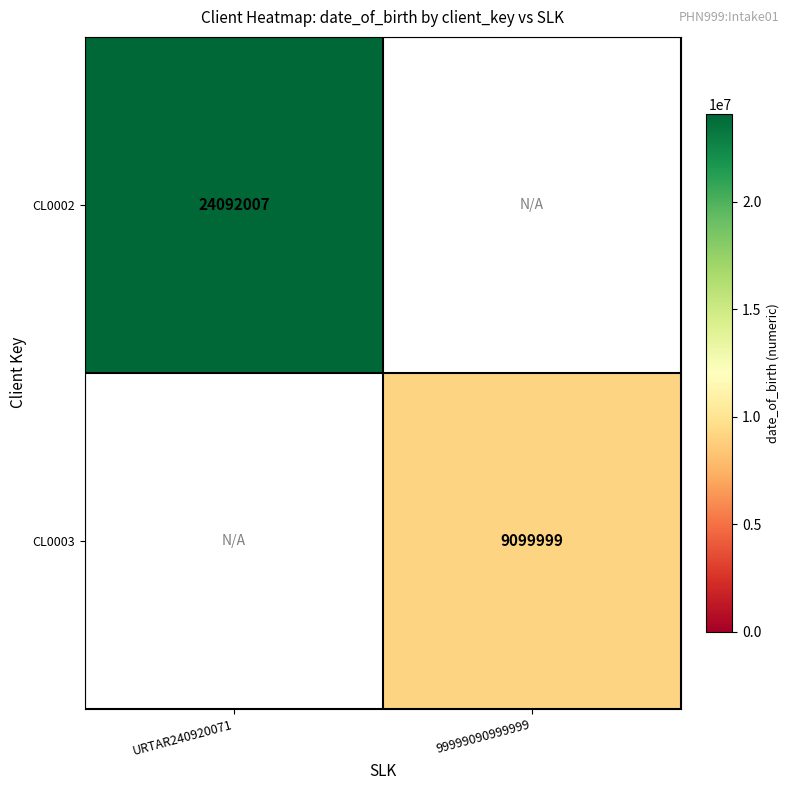

Is it true that CL0003 equals 6110061 at 99999090999999?

False